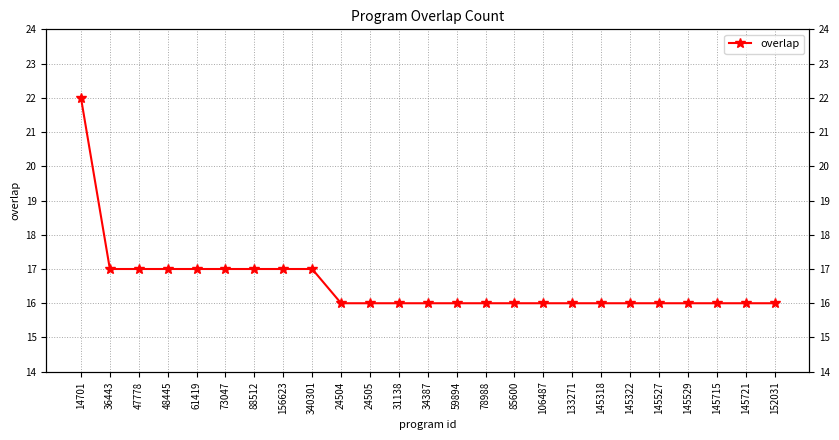

The value at 152031 is 23. True or false?

False